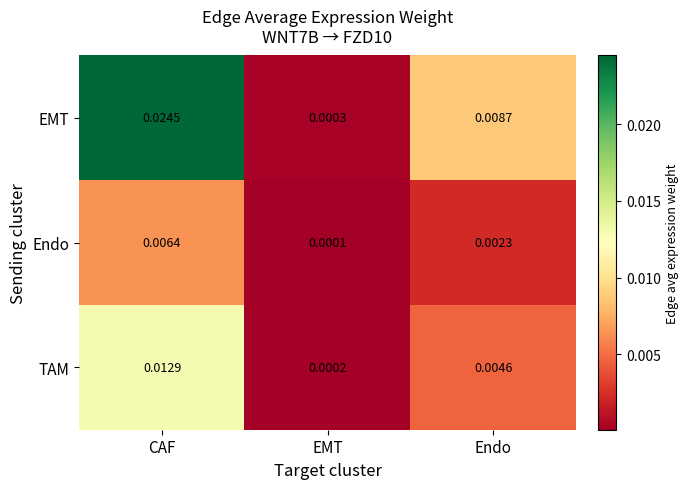

At which category does the chart reach its peak across all series?

CAF